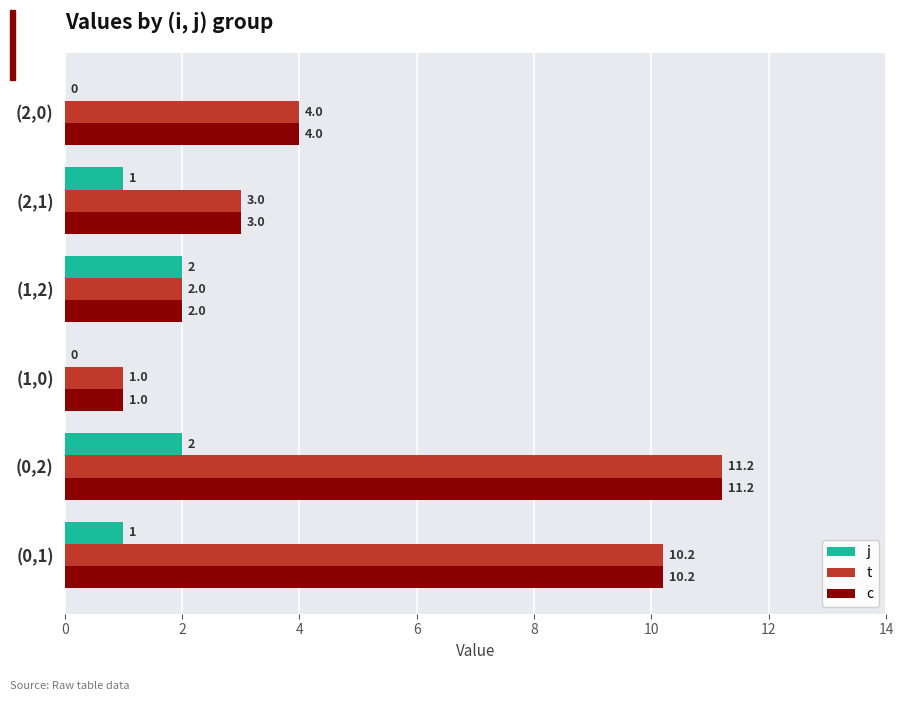

Where is c nearest to the value 6?

(2,0)